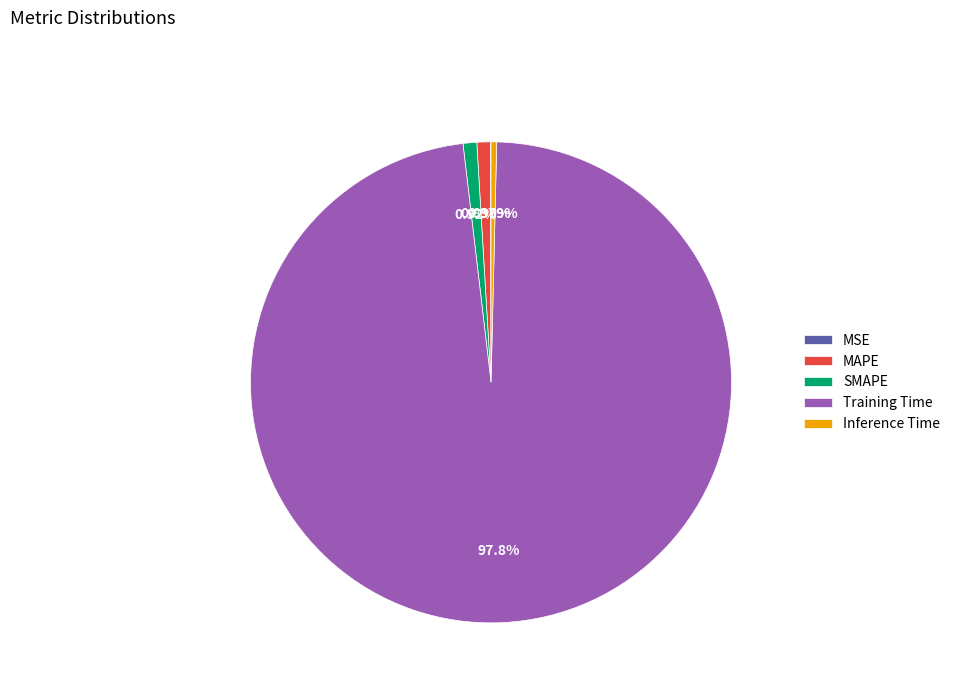

Is it true that Inference Time is 0% of the pie?

True